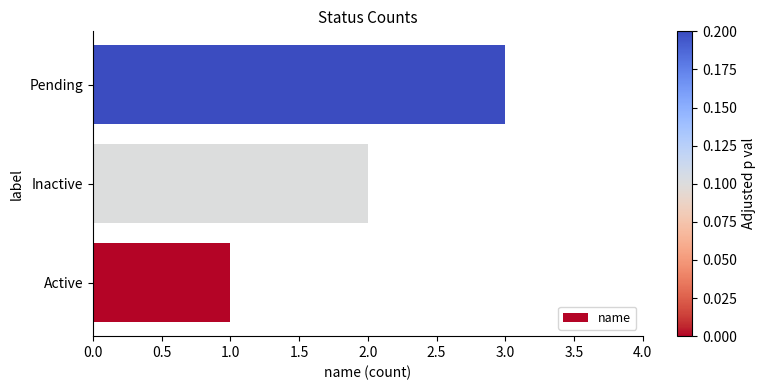

Where is the data nearest to the value 2?

Inactive